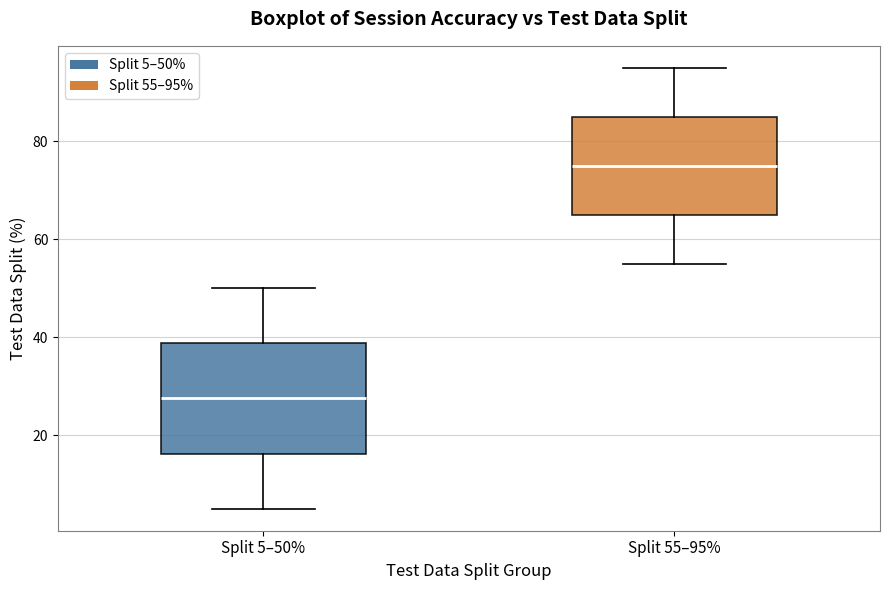

Which box has the lowest median line?

Split 5–50%